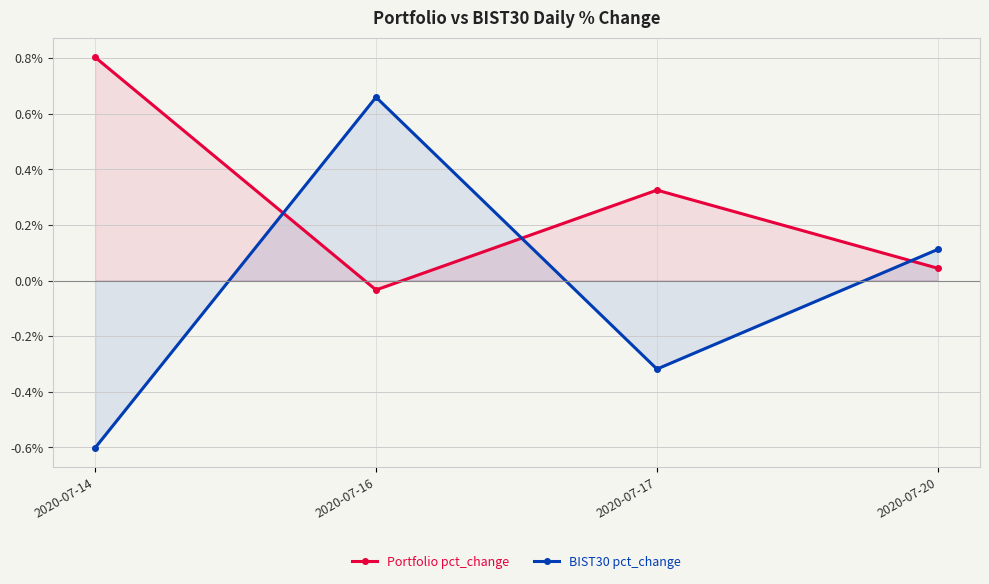

What is the difference between the BIST30 pct_change values at 2020-07-20 and 2020-07-16?

0.5